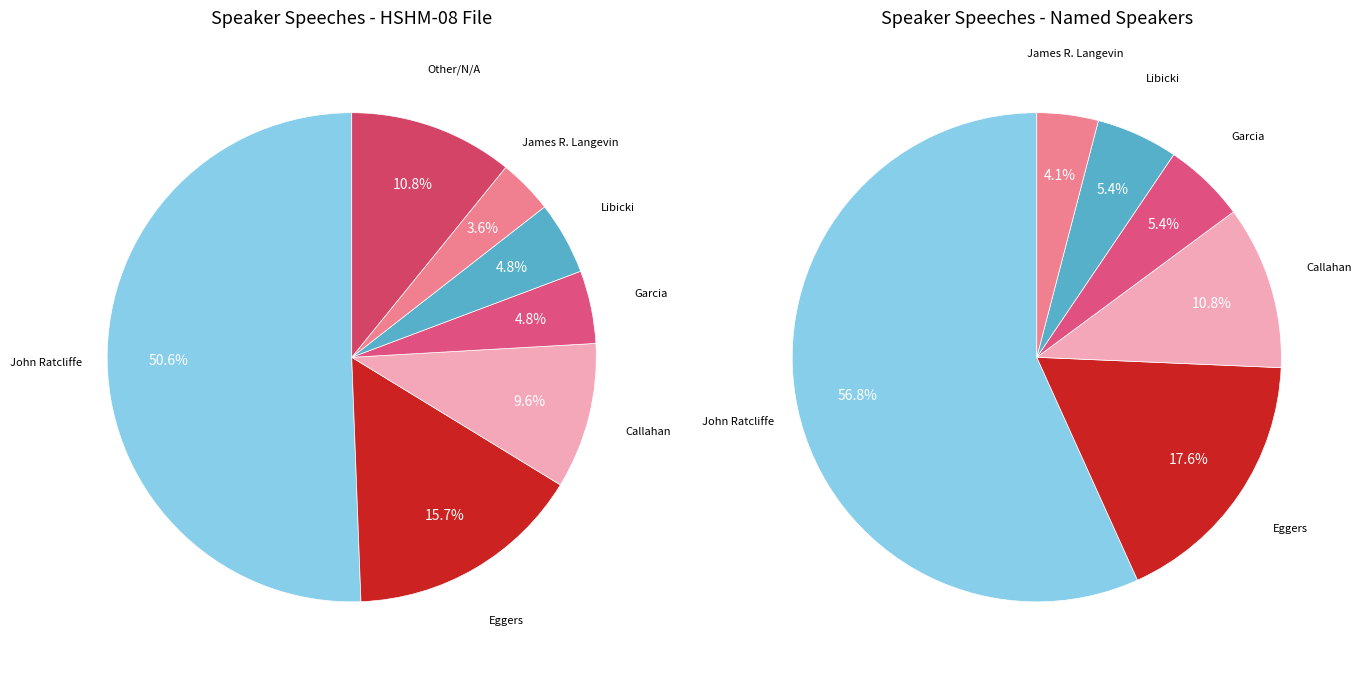

Does Garcia account for over 50% of the chart?

No